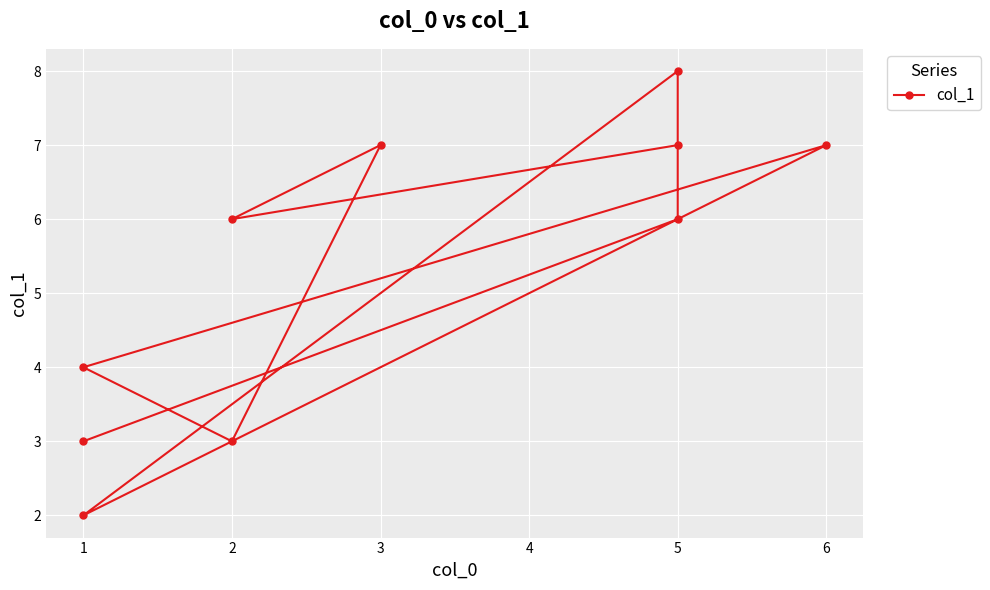

How many values are below 6?

4